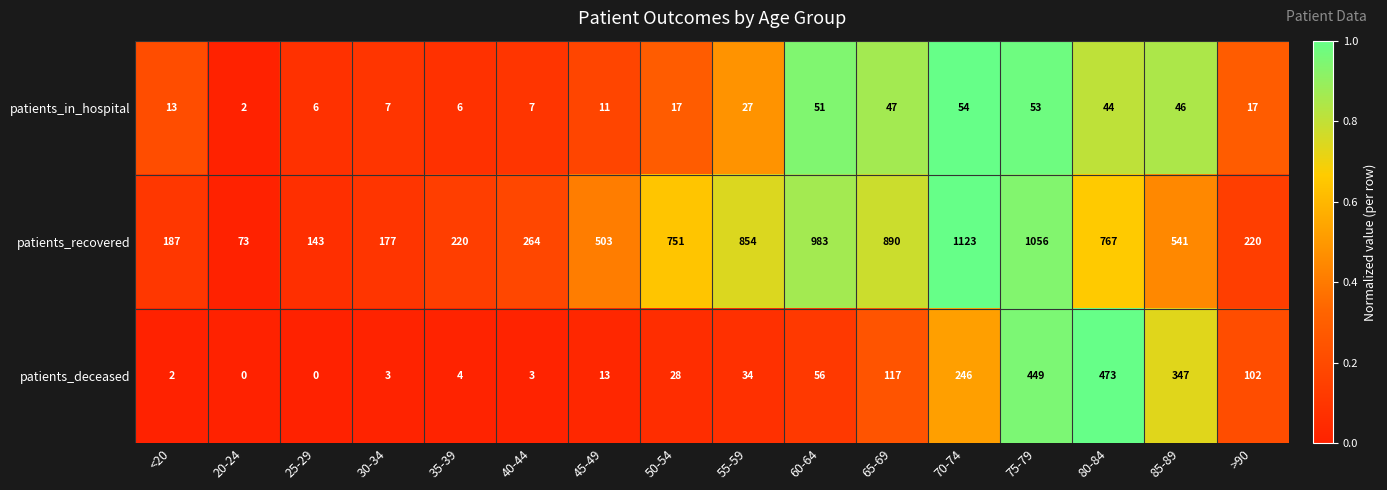

Is the value of patients_recovered at 70-74 greater than the value of patients_in_hospital at >90?

Yes